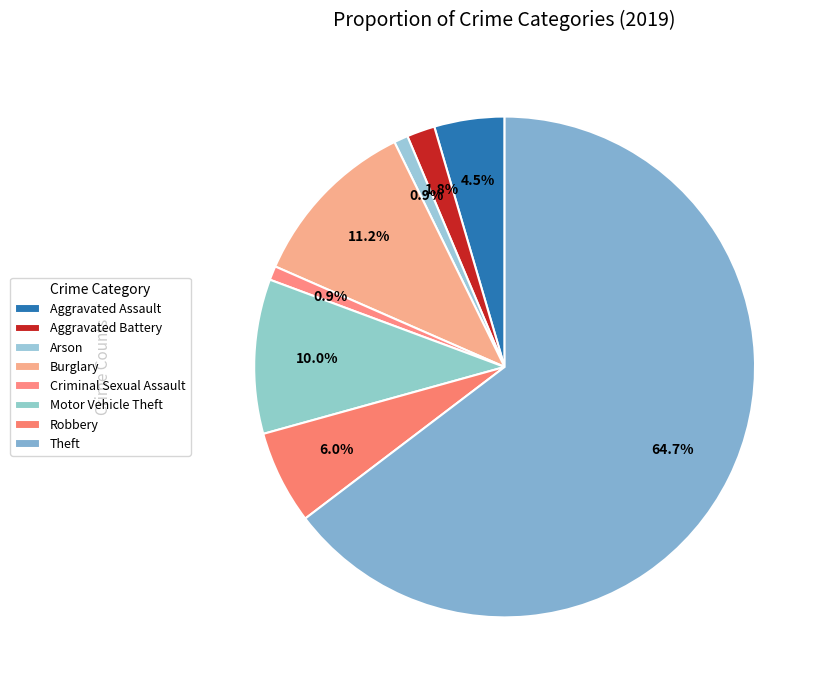

Rank the categories by value from highest to lowest.

Theft, Burglary, Motor Vehicle Theft, Robbery, Aggravated Assault, Aggravated Battery, Arson, Criminal Sexual Assault